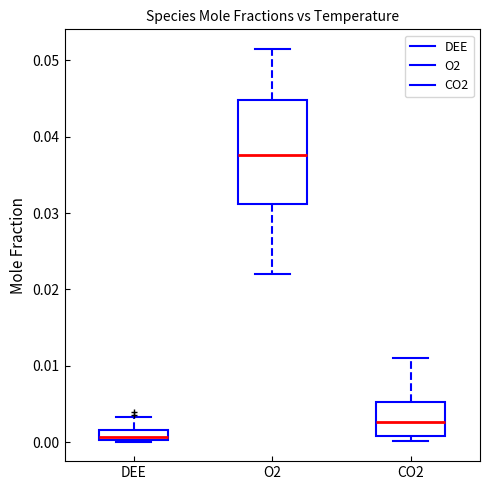

Comparing the boxes themselves (not the whiskers), which one is the tallest?

O2